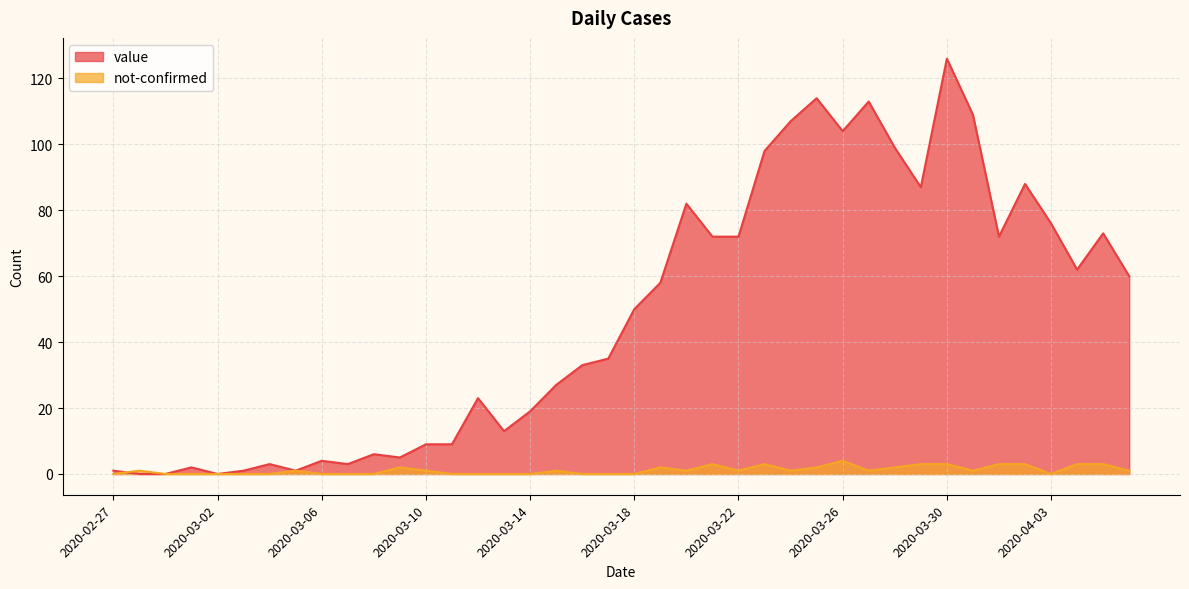

At how many categories does at least one series exceed 53?

19